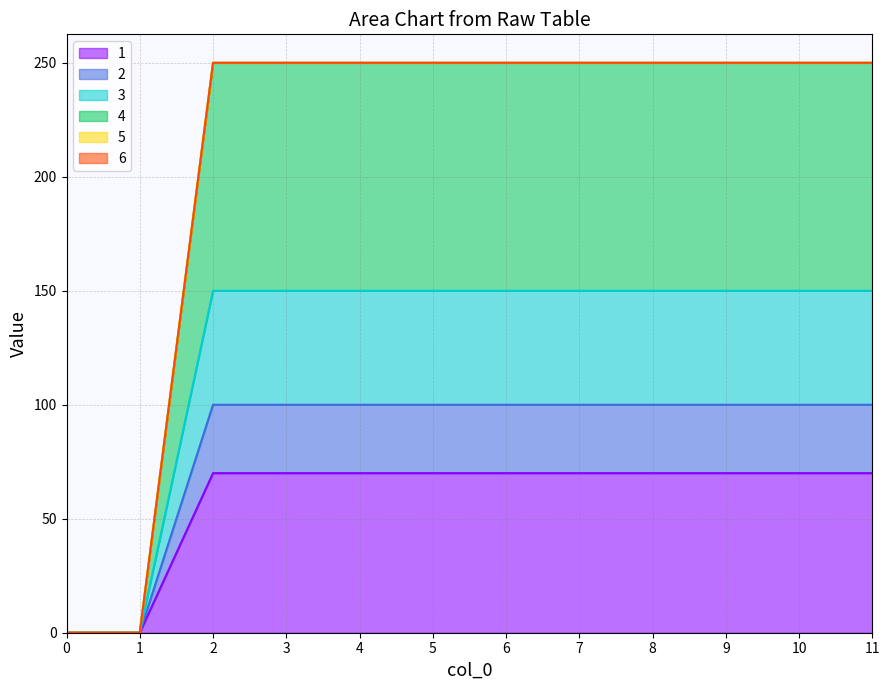

What is the value of the 3 point at the 12th from the left?

150